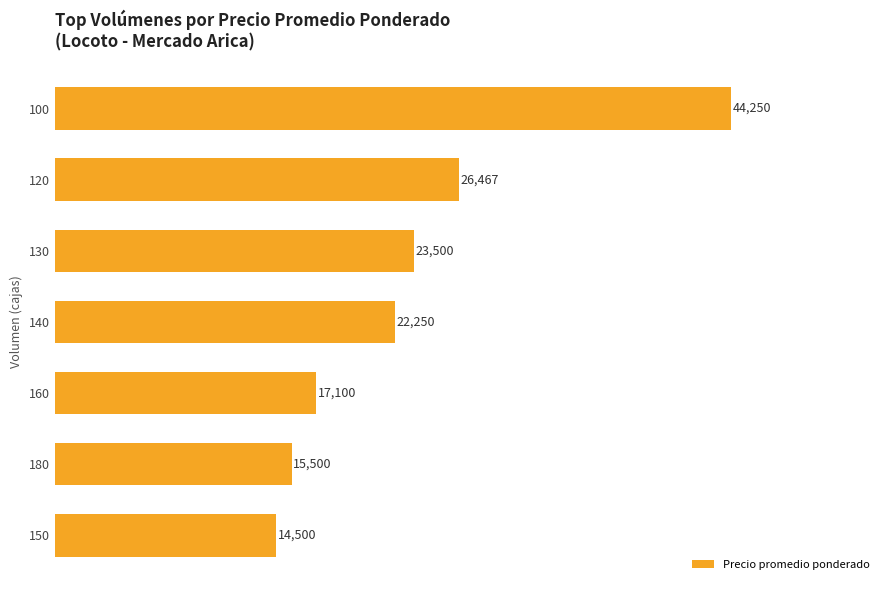

Approximately how many times larger is the value at 120 compared to 180?

1.7